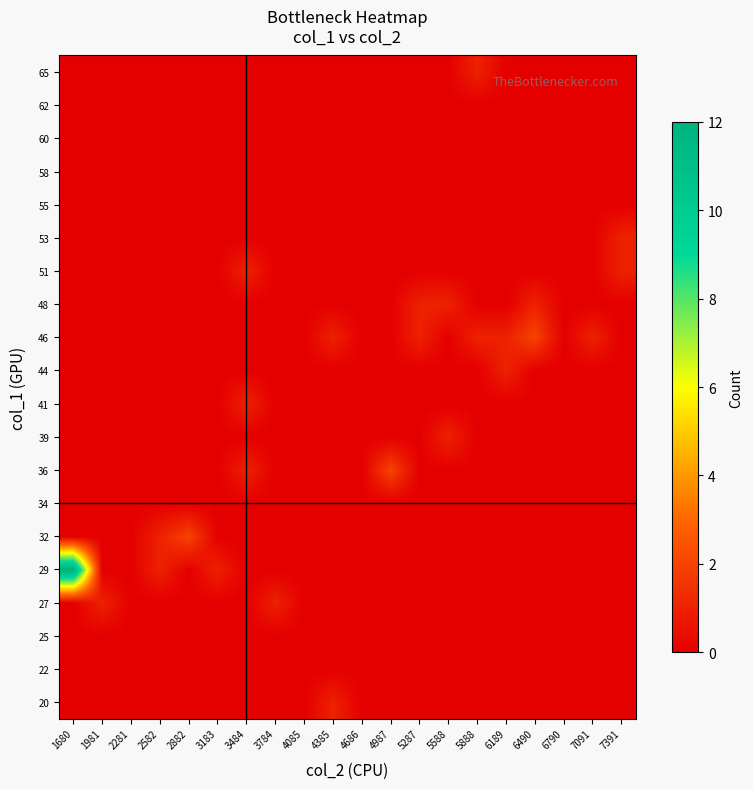

What is the difference between the highest and lowest values at 3183?

1